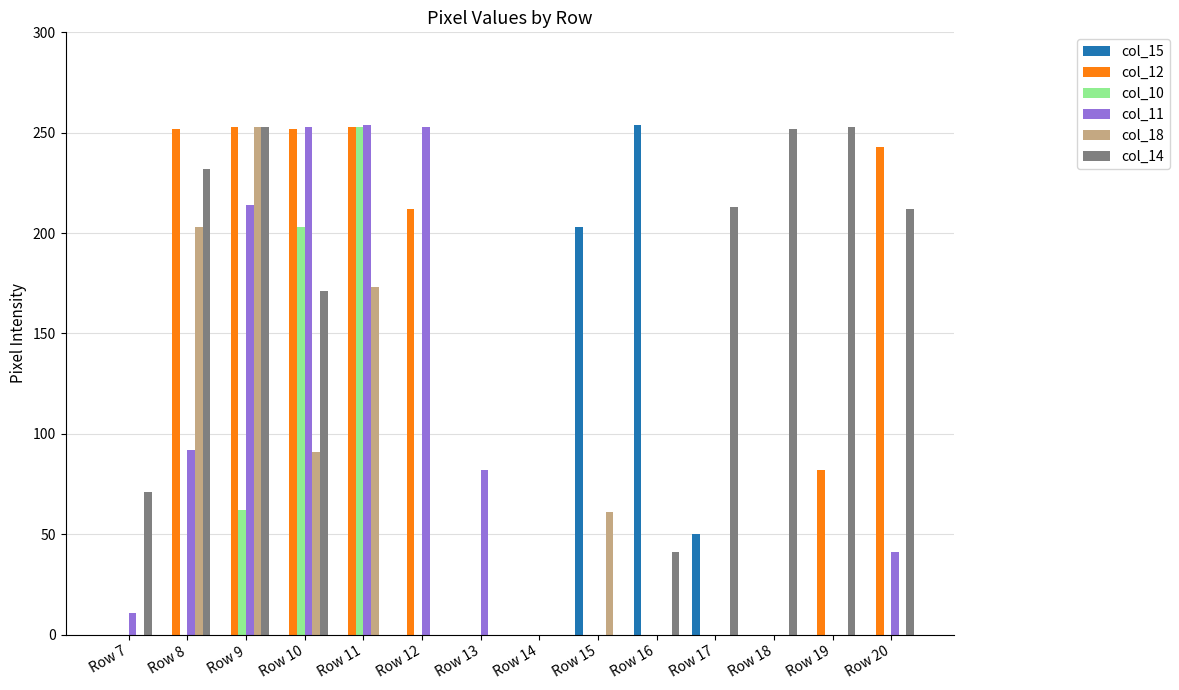

How many groups of bars are there?

14